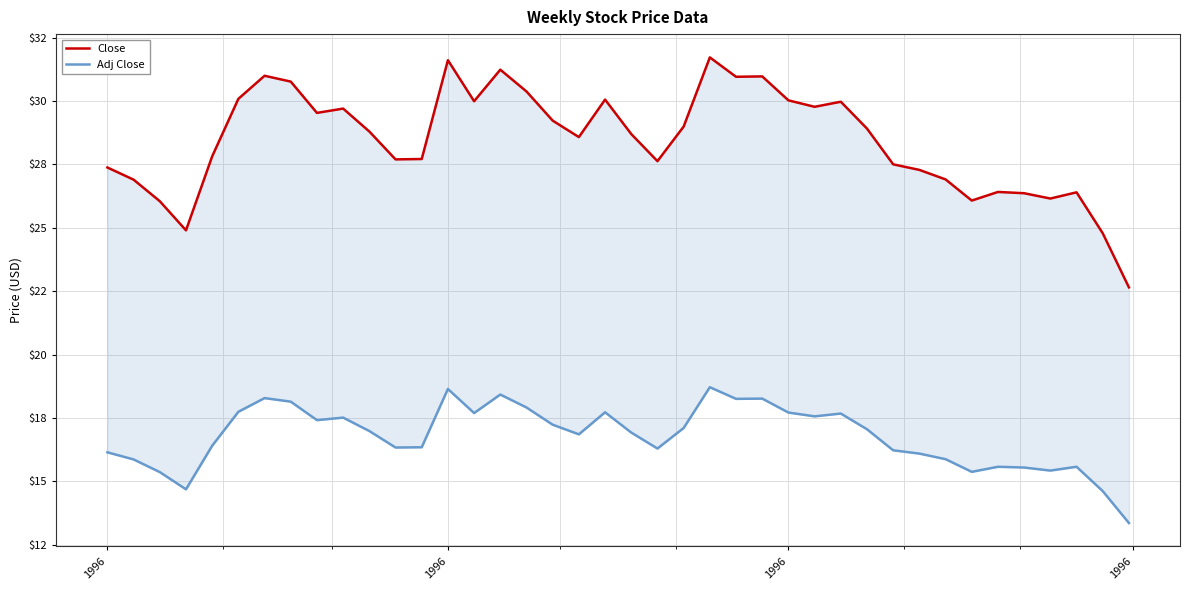

In Adj Close, how many points are higher than both neighbors (excluding endpoints)?

10